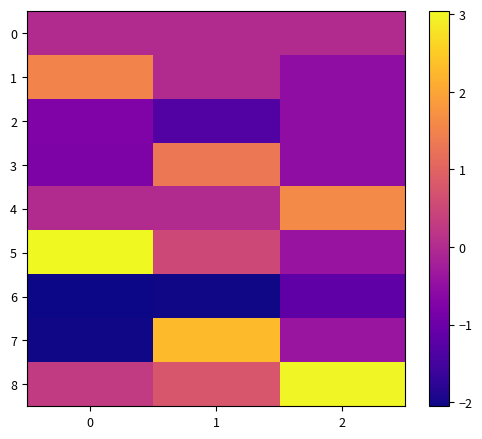

At how many categories does at least one series exceed 0?

3